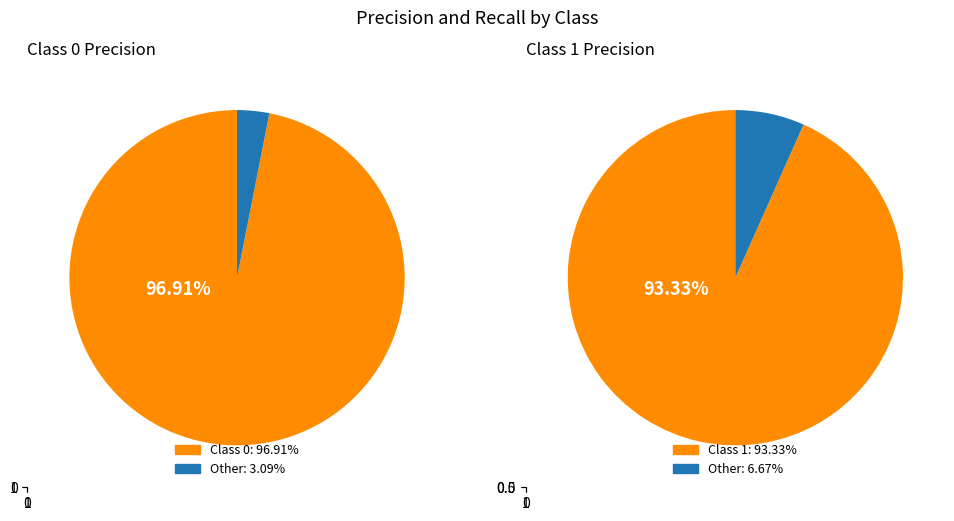

The 0 slice represents 45% of the pie. True or false?

False